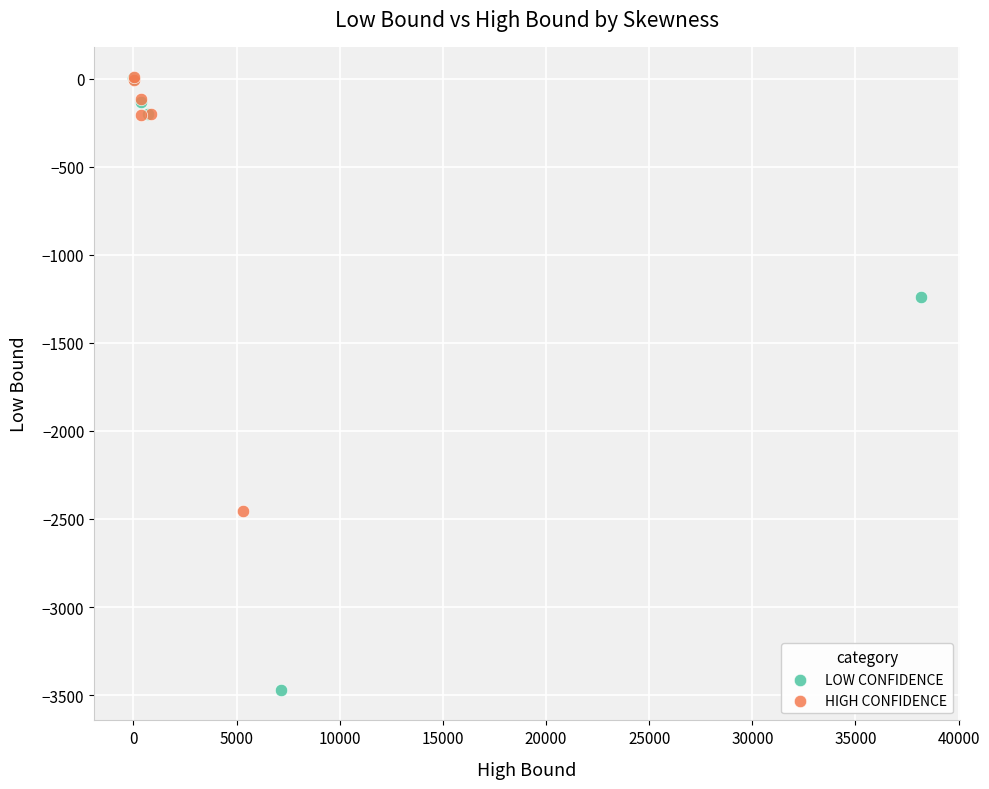

Which series has the largest Y range (max minus min)?

LOW CONFIDENCE